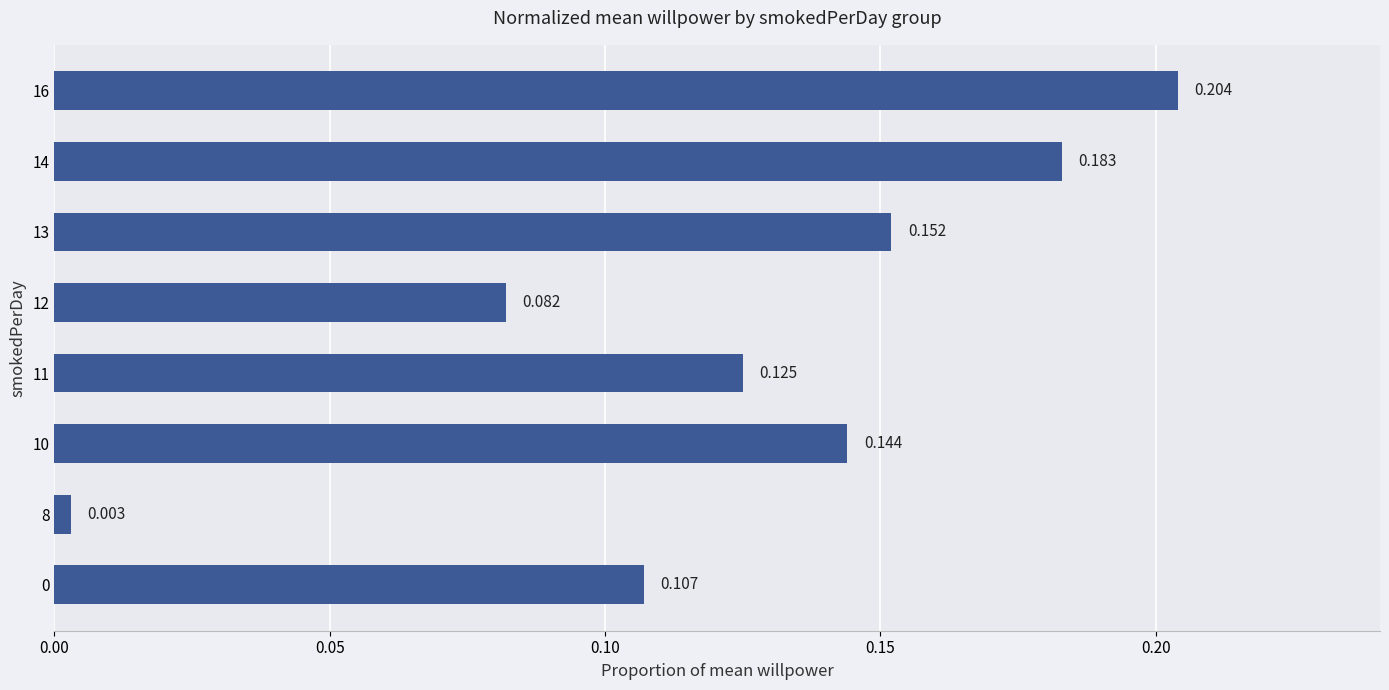

What is the difference between the maximum and minimum values?

0.2